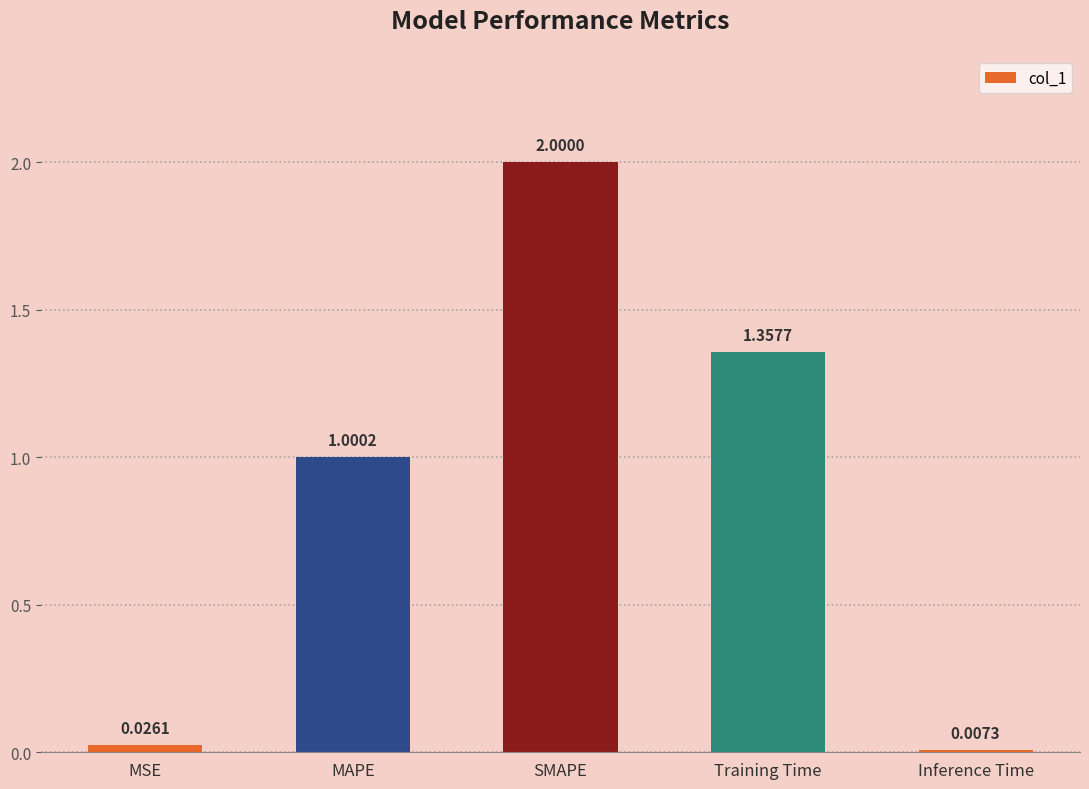

What is the label of the 4th bar from the right?

MAPE